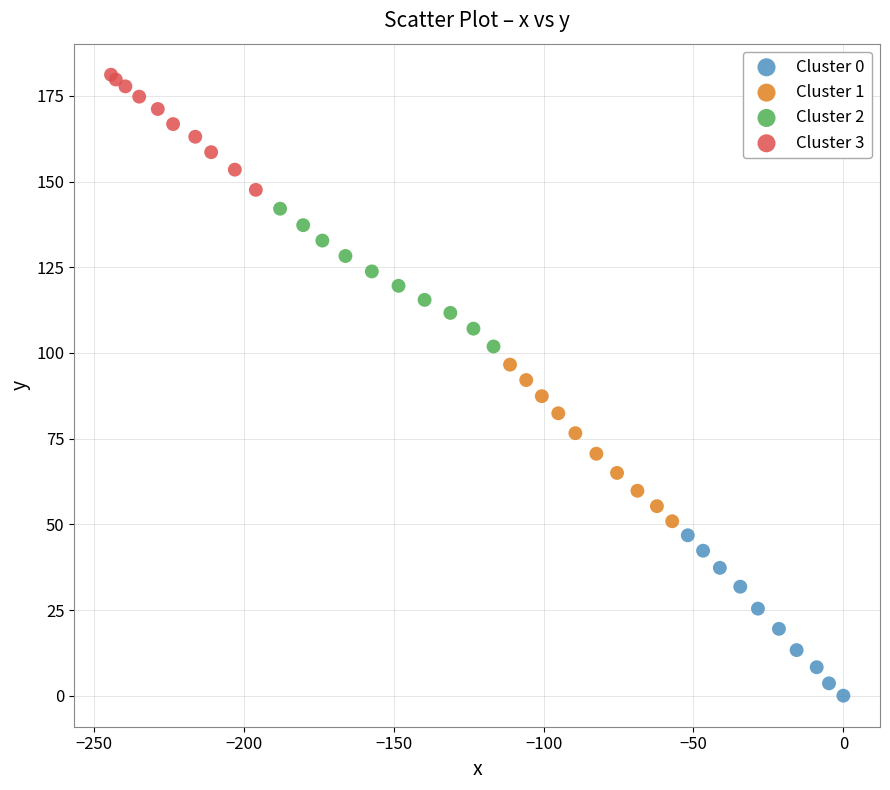

What are all the series names shown in the legend?

Cluster 0, Cluster 1, Cluster 2, Cluster 3